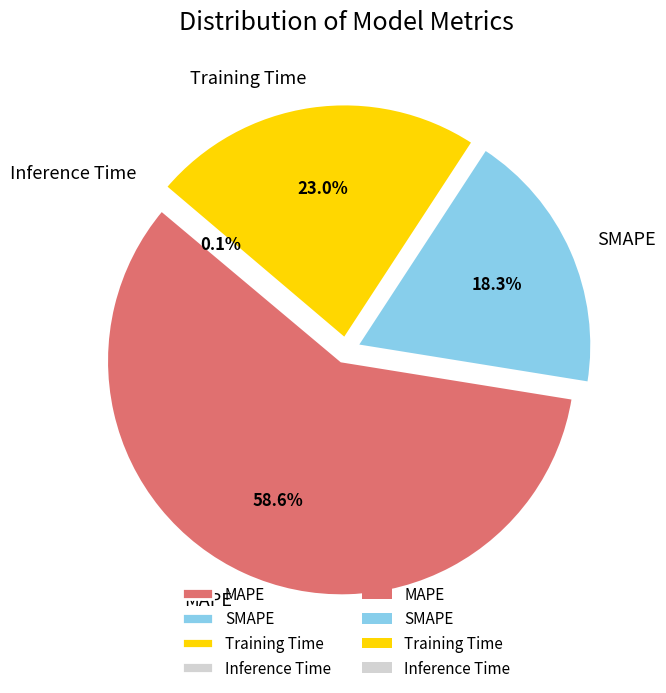

How many segments does this pie chart have?

4